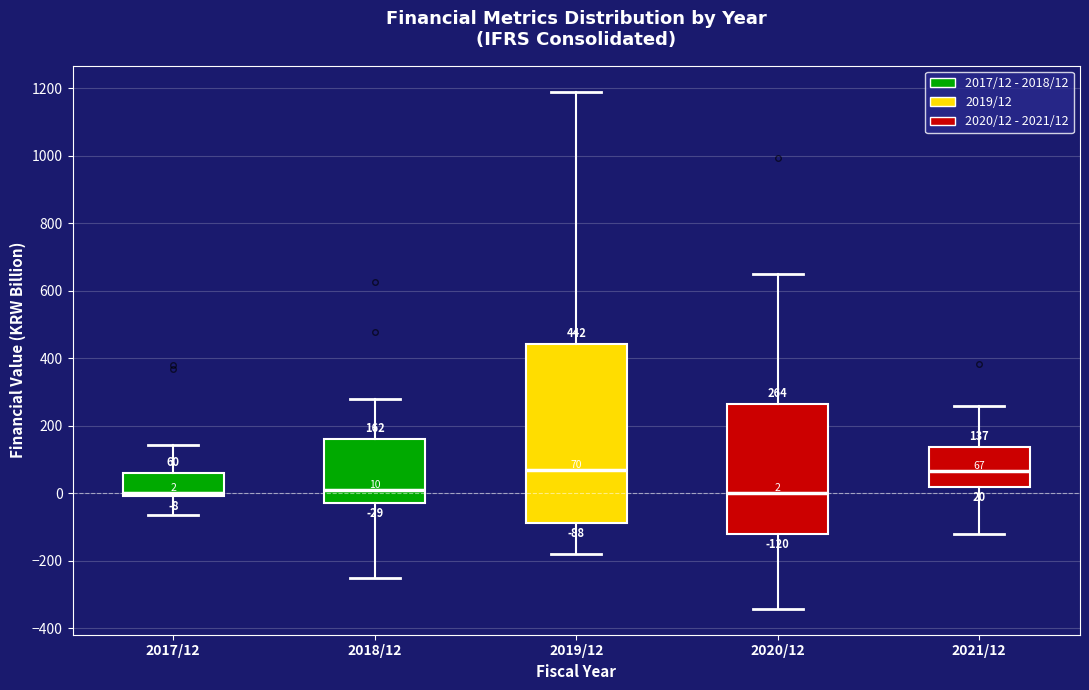

Which box is the tallest, from its lower edge to its upper edge?

2019/12